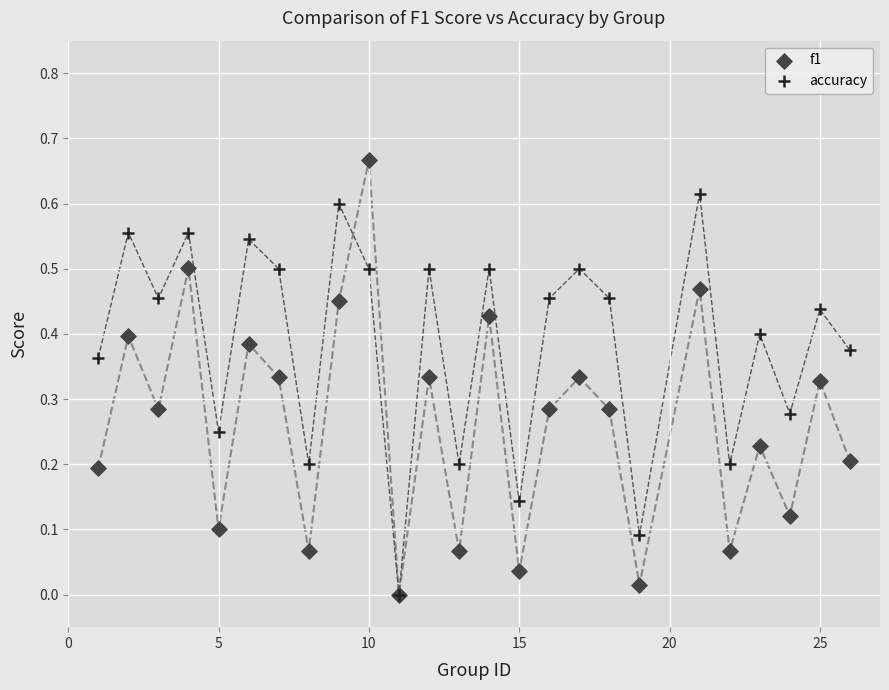

What are all the series names shown in the legend?

f1, accuracy